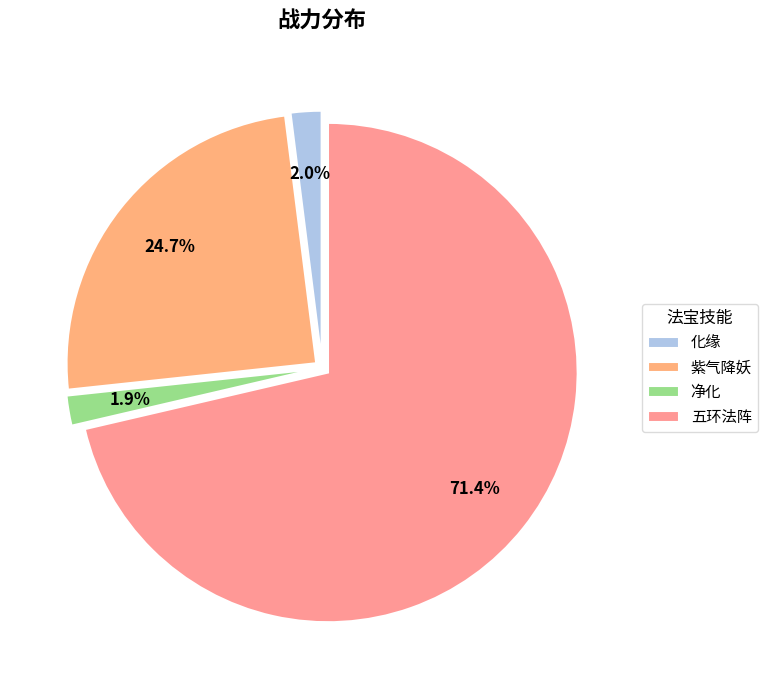

Do 净化 and 化缘 together represent more than half of the pie?

No